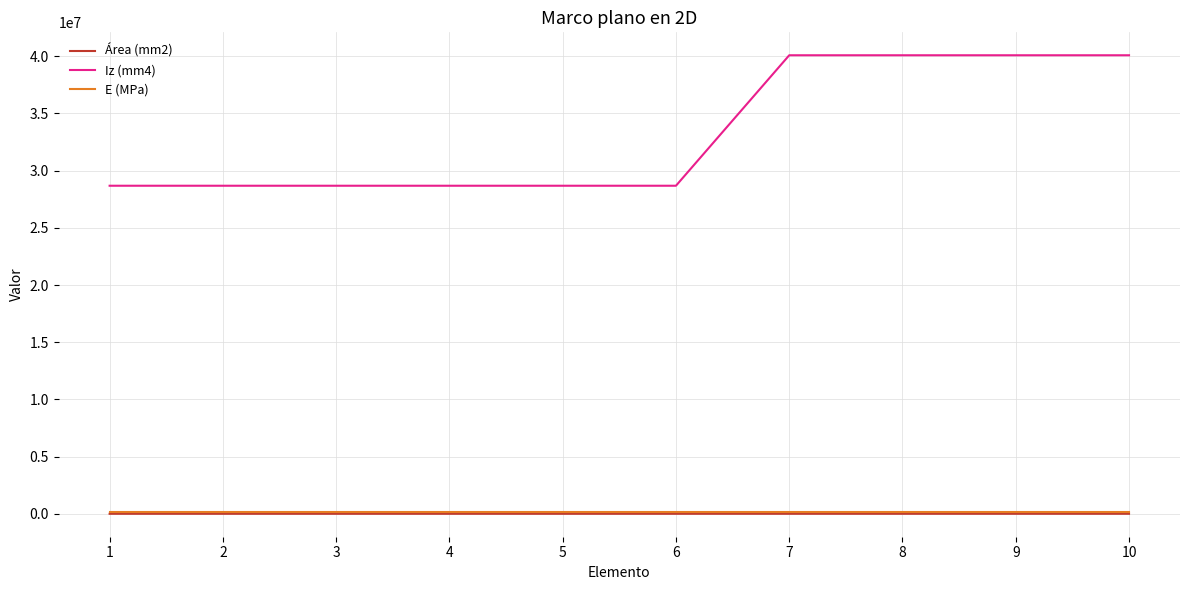

What is the maximum value for E (MPa)?

200000.0